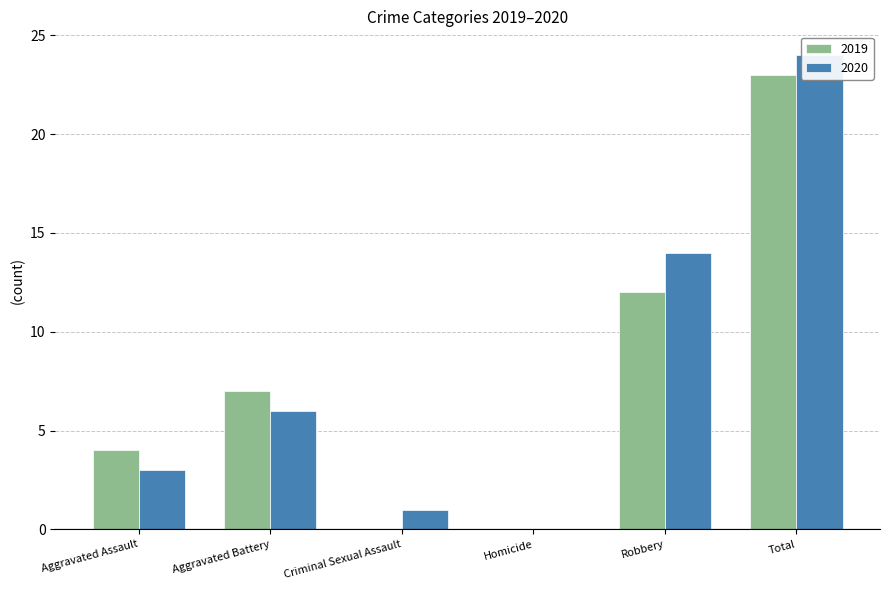

True or false: 2020 has a value of 14 at Robbery.

True